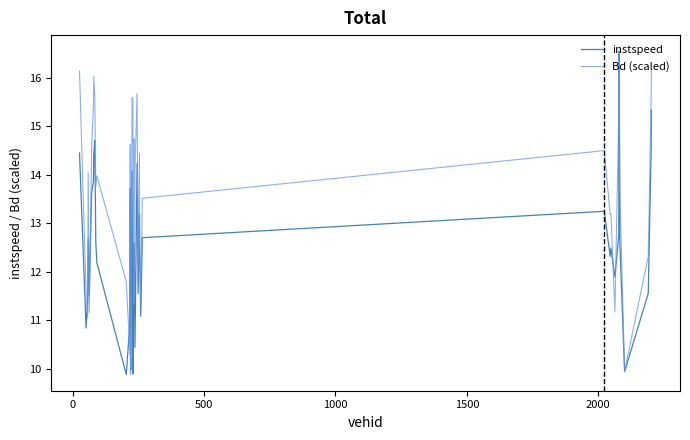

At how many categories does at least one series exceed 16?

4